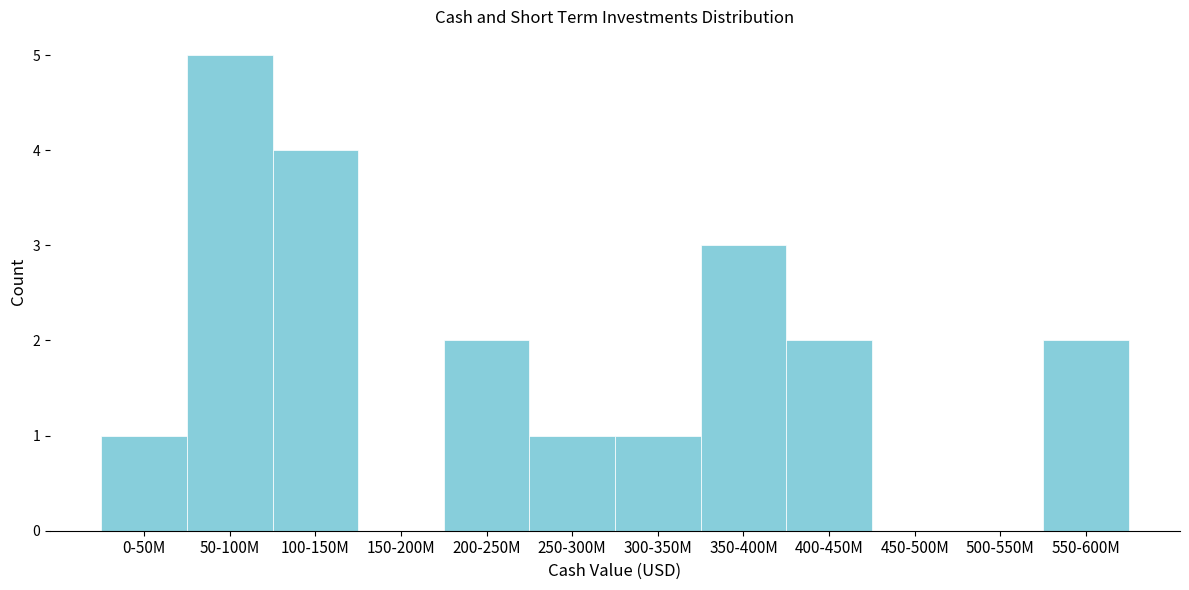

Reading right to left, list all the values displayed in this chart.

550-600M=2	500-550M=0	450-500M=0	400-450M=2	350-400M=3	300-350M=1	250-300M=1	200-250M=2	150-200M=0	100-150M=4	50-100M=5	0-50M=1